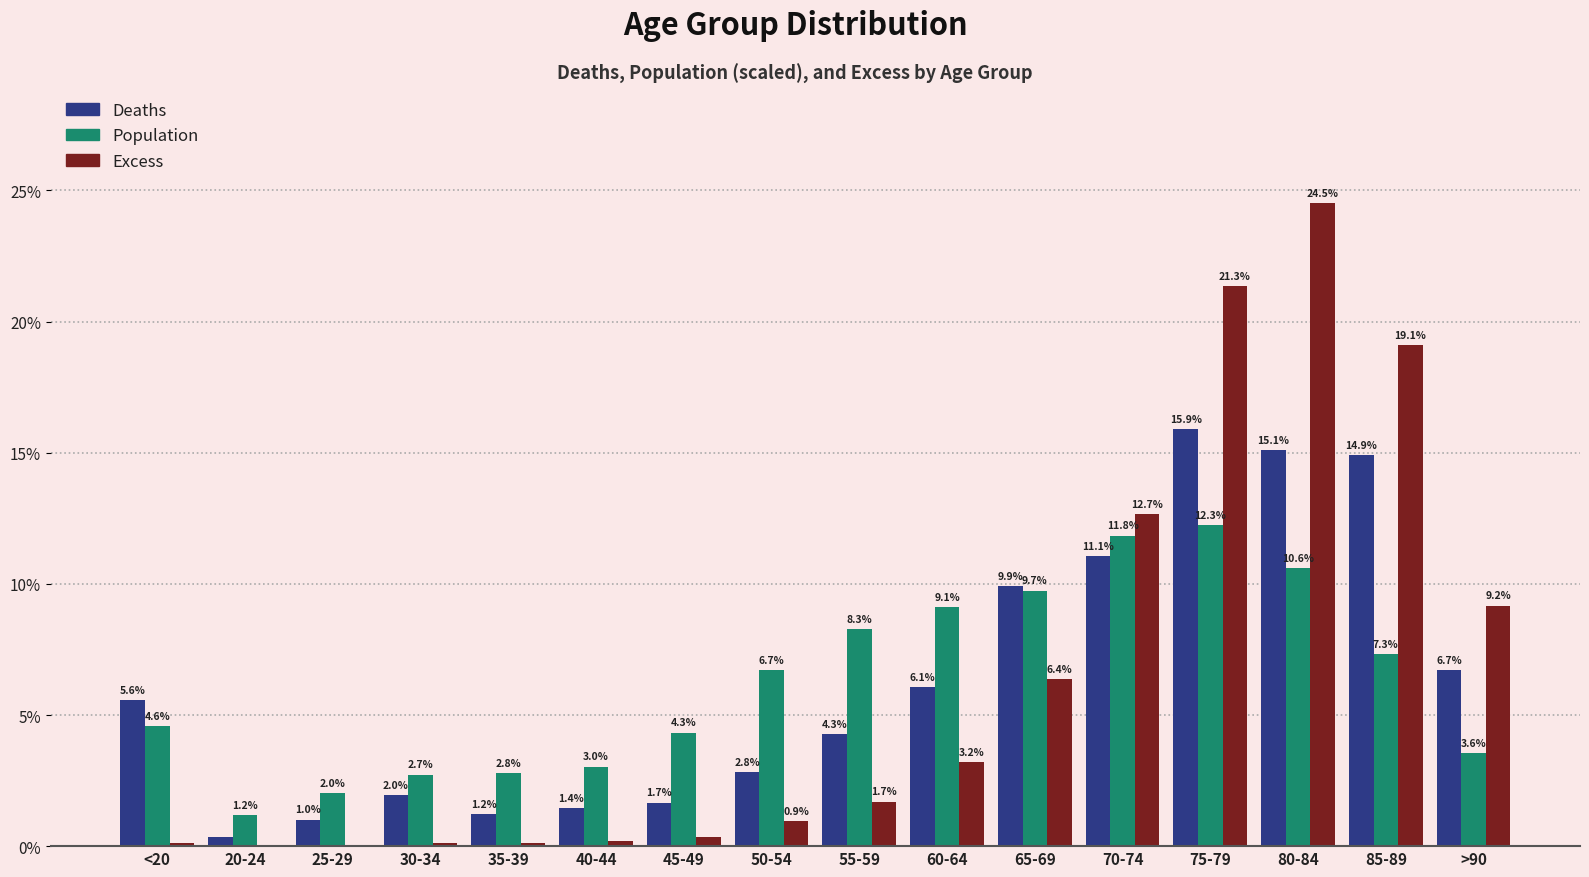

At which category does the chart reach its peak across all series?

80-84